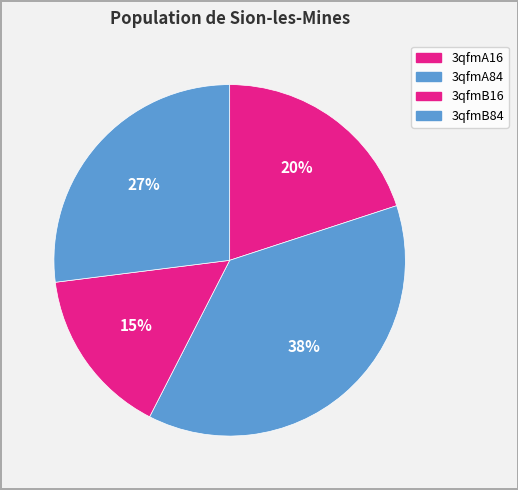

What percentage is the 3qfmA84 slice, to the nearest percent?

38%